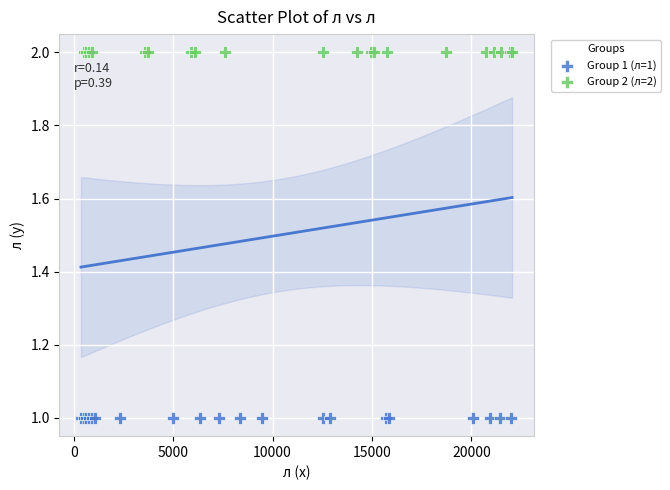

Which series contains the lowest Y value?

Group 1 (л=1)